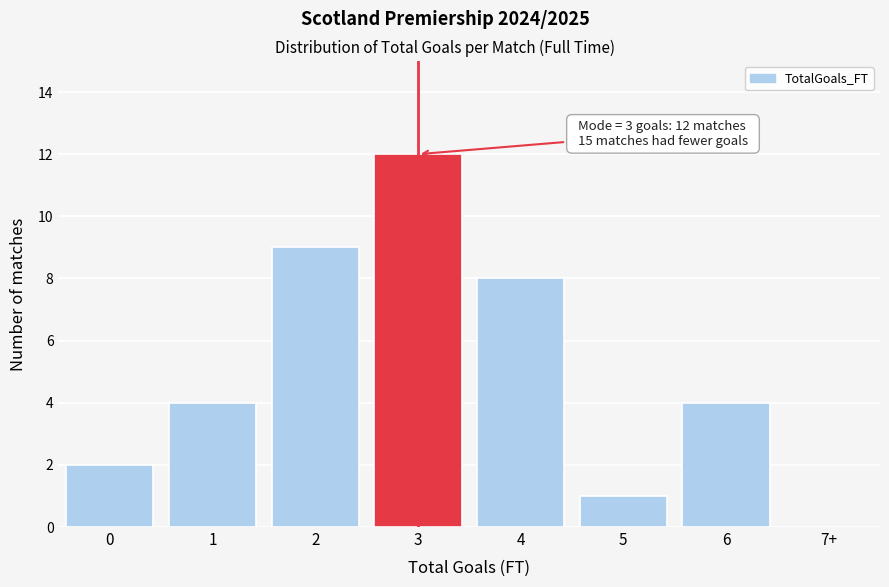

Reading left to right, list all the values displayed in this chart.

0=2	1=4	2=9	3=12	4=8	5=1	6=4	7+=0